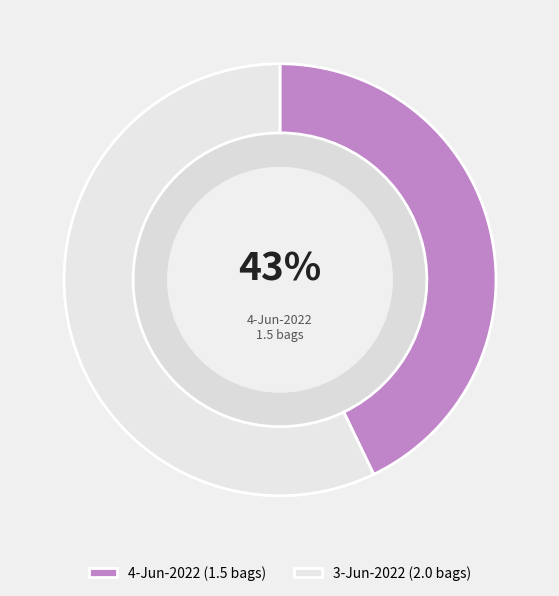

What percentage is the 4-Jun-2022 slice, to the nearest percent?

43%